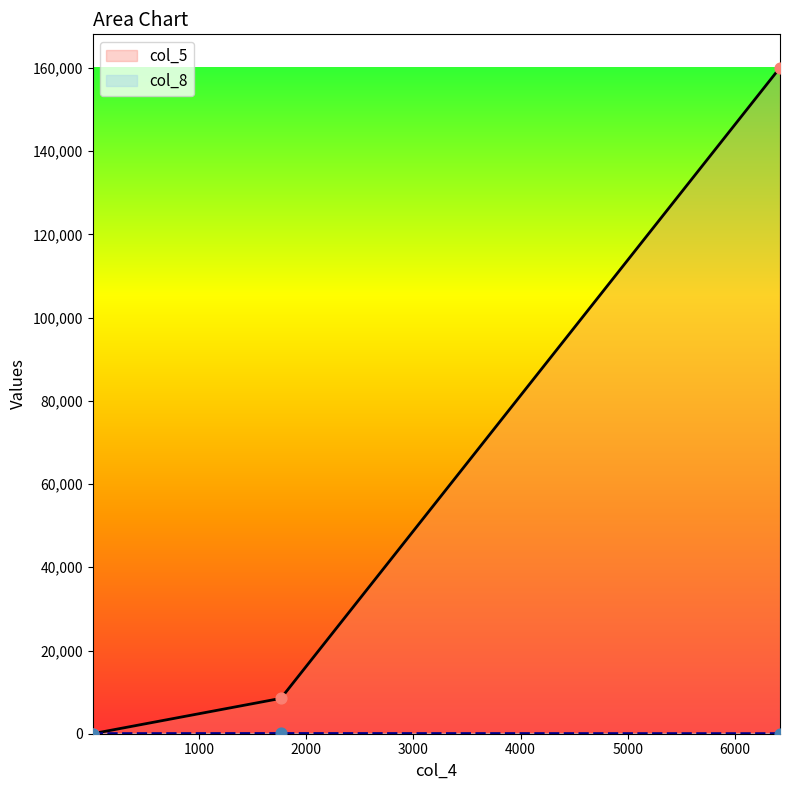

Which series reaches the minimum Y coordinate?

col_5